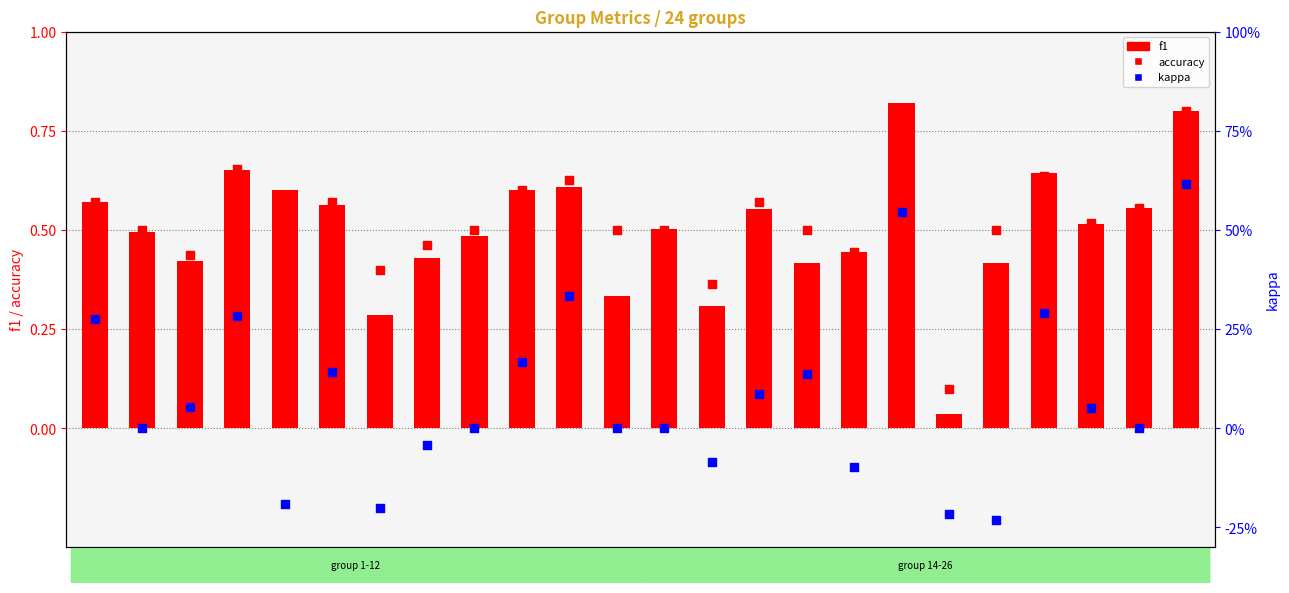

What are all the series names shown in the legend?

f1, accuracy, kappa